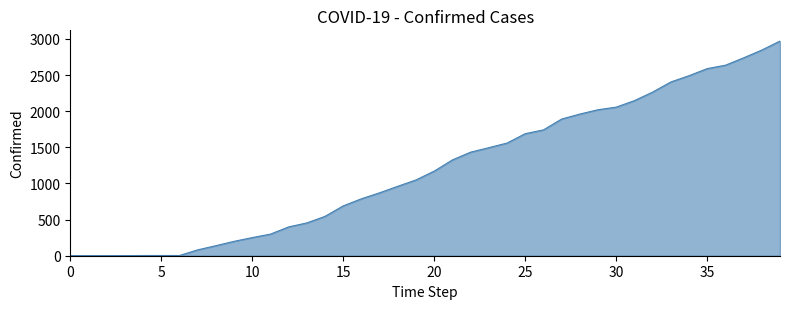

What is the difference between the maximum and minimum values?

2969